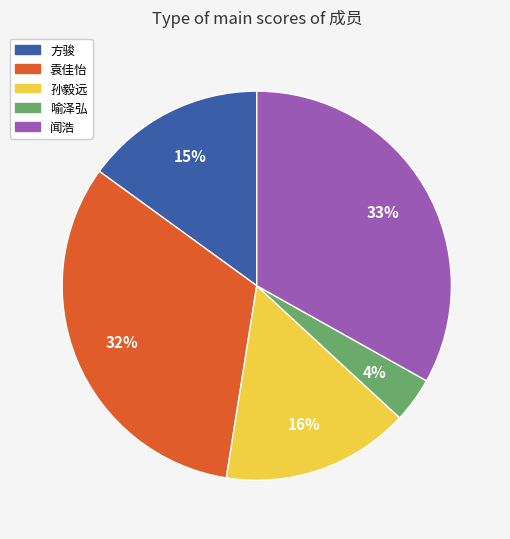

To the nearest percent, what portion does 闻浩 represent?

33%